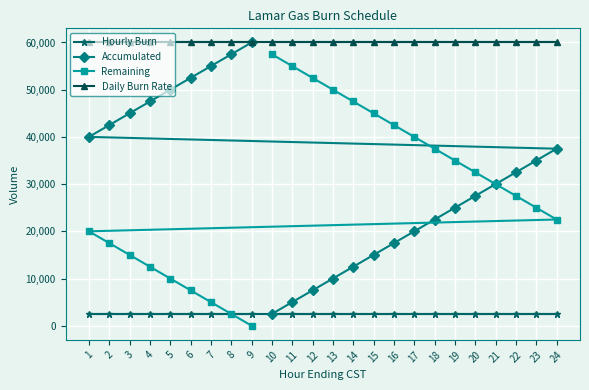

How many lines are shown in the chart?

4